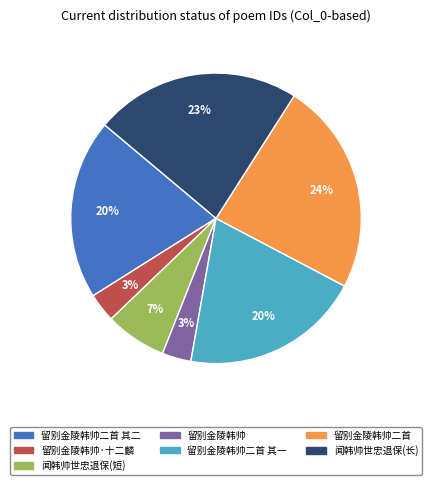

Is there any slice that represents more than half of the pie?

No